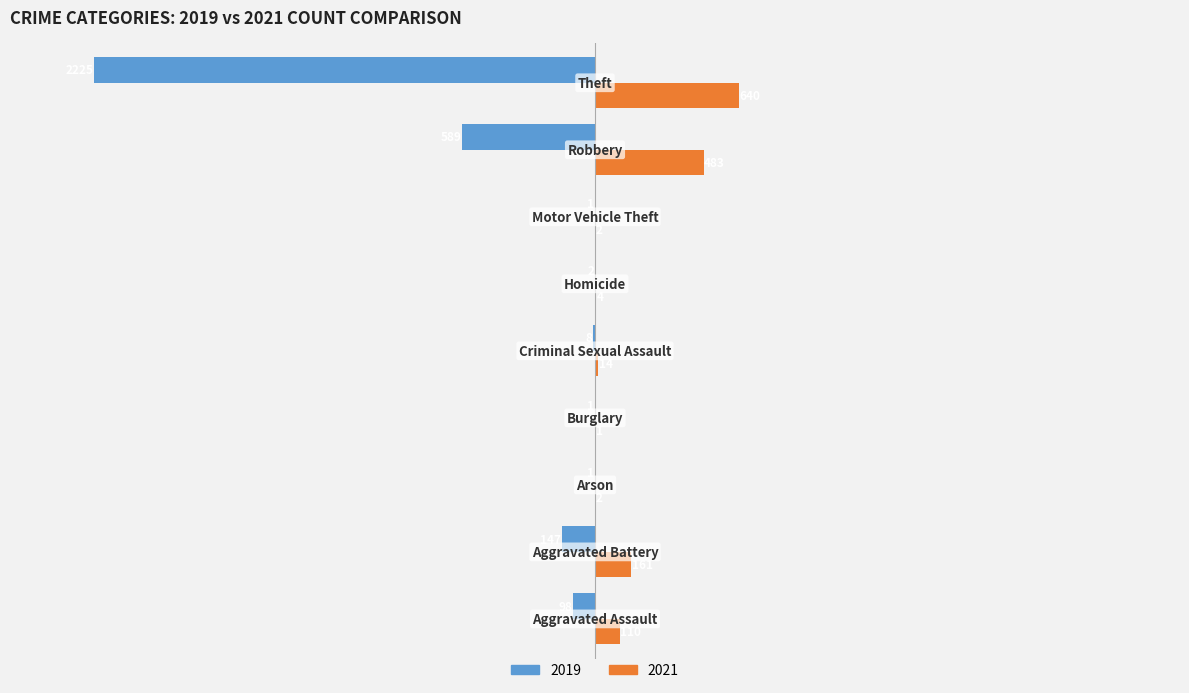

Which series has the largest total across all categories?

2021